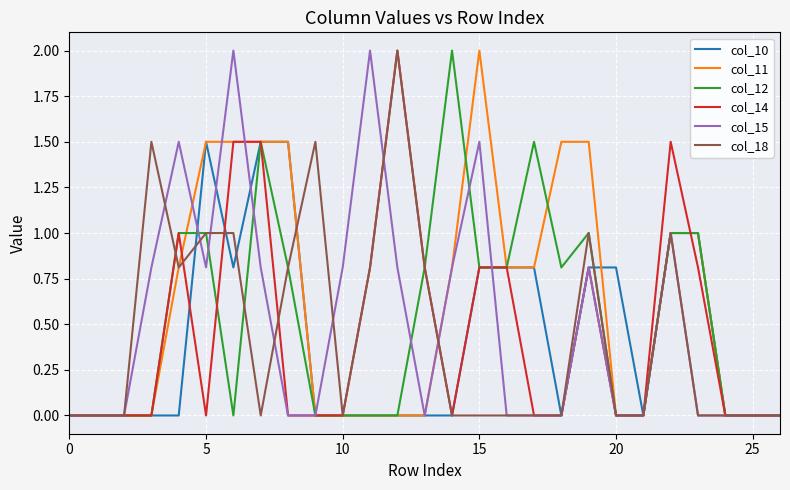

What is the maximum value for col_14?

2.0